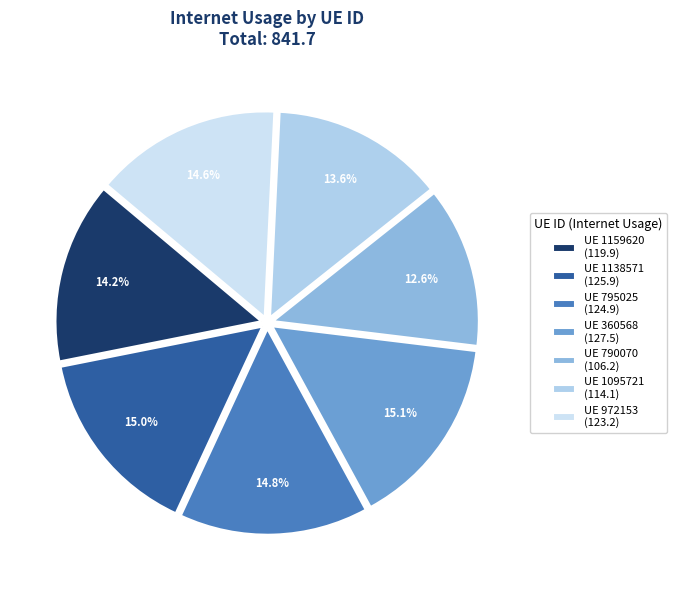

Which category has the smallest portion of the pie?

UE 790070 (106.2)